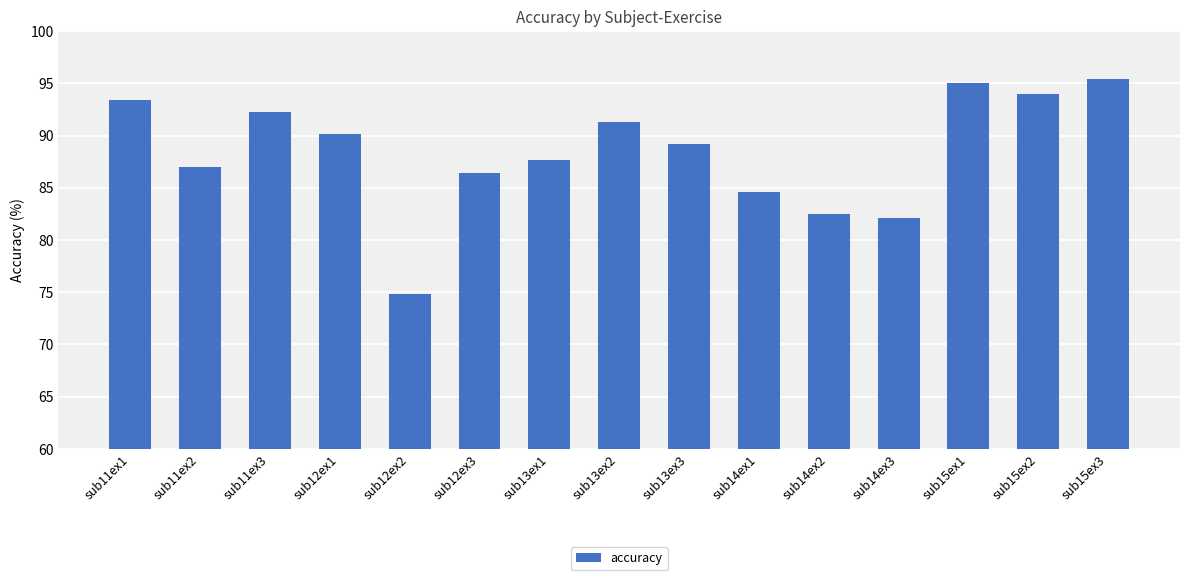

Count the number of data series in this chart.

1